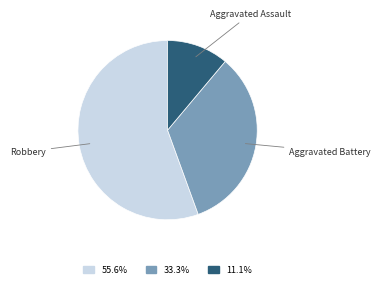

Does any single category account for the majority?

Yes